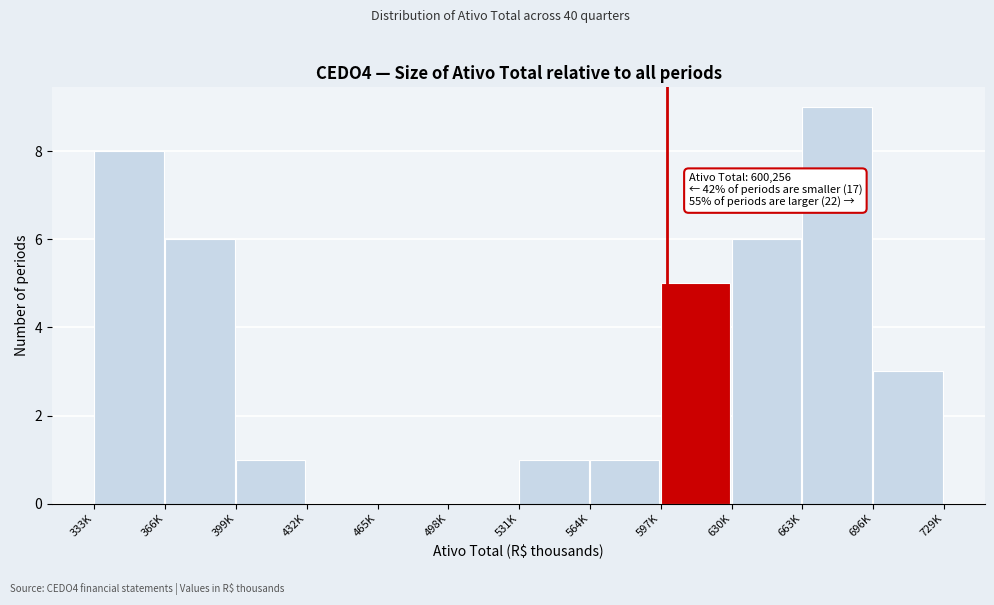

Reading left to right, what are all the values shown in this chart?

333K=8	366K=6	399K=1	432K=0	465K=0	498K=0	531K=1	564K=1	597K=5	630K=6	663K=9	696K=3